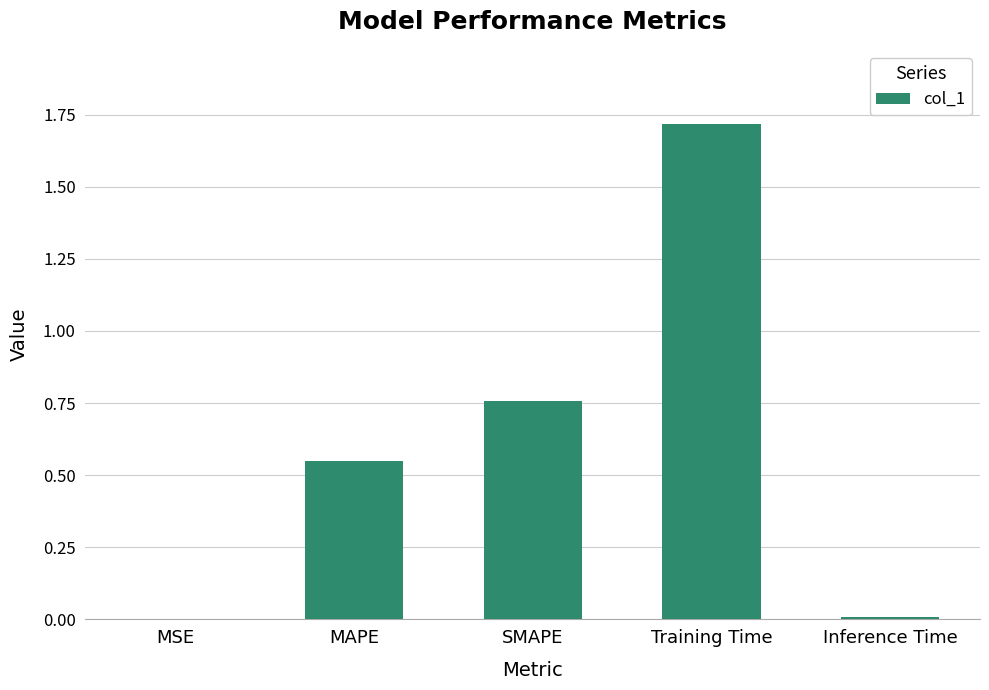

What is the sum of all values?

3.0